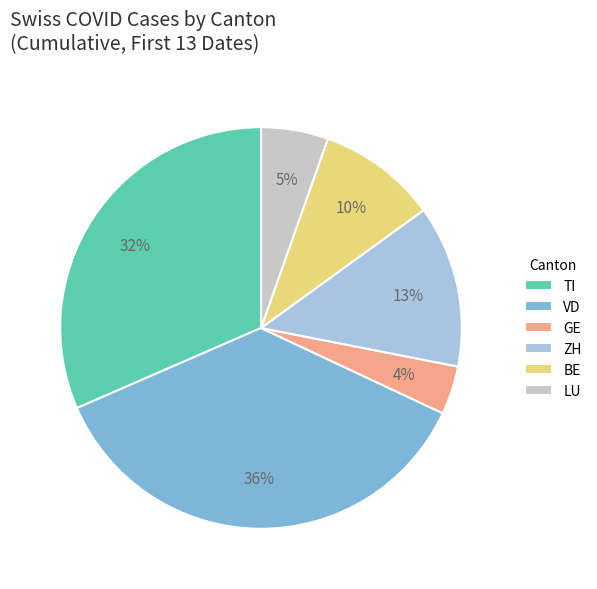

Which has a higher value, GE or LU?

LU